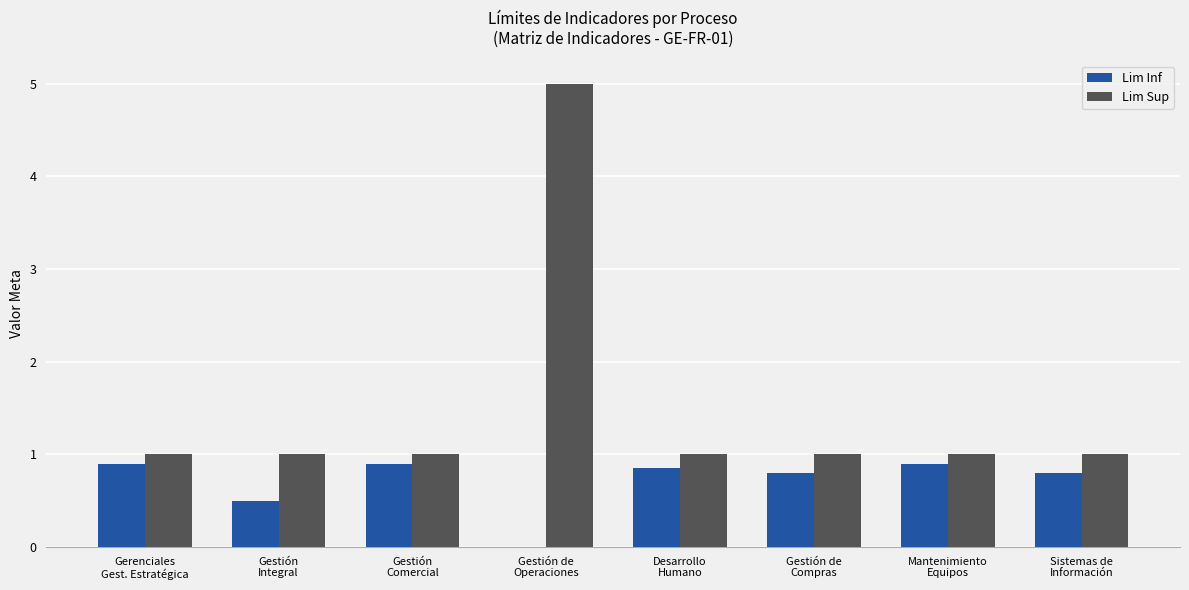

What is the sum of all Lim Inf values?

5.7